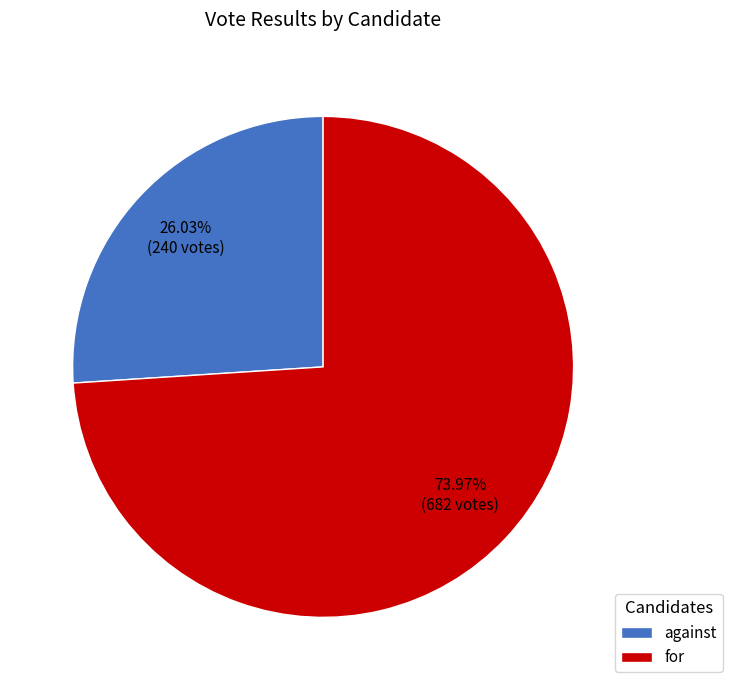

What is the largest slice in the pie chart?

for